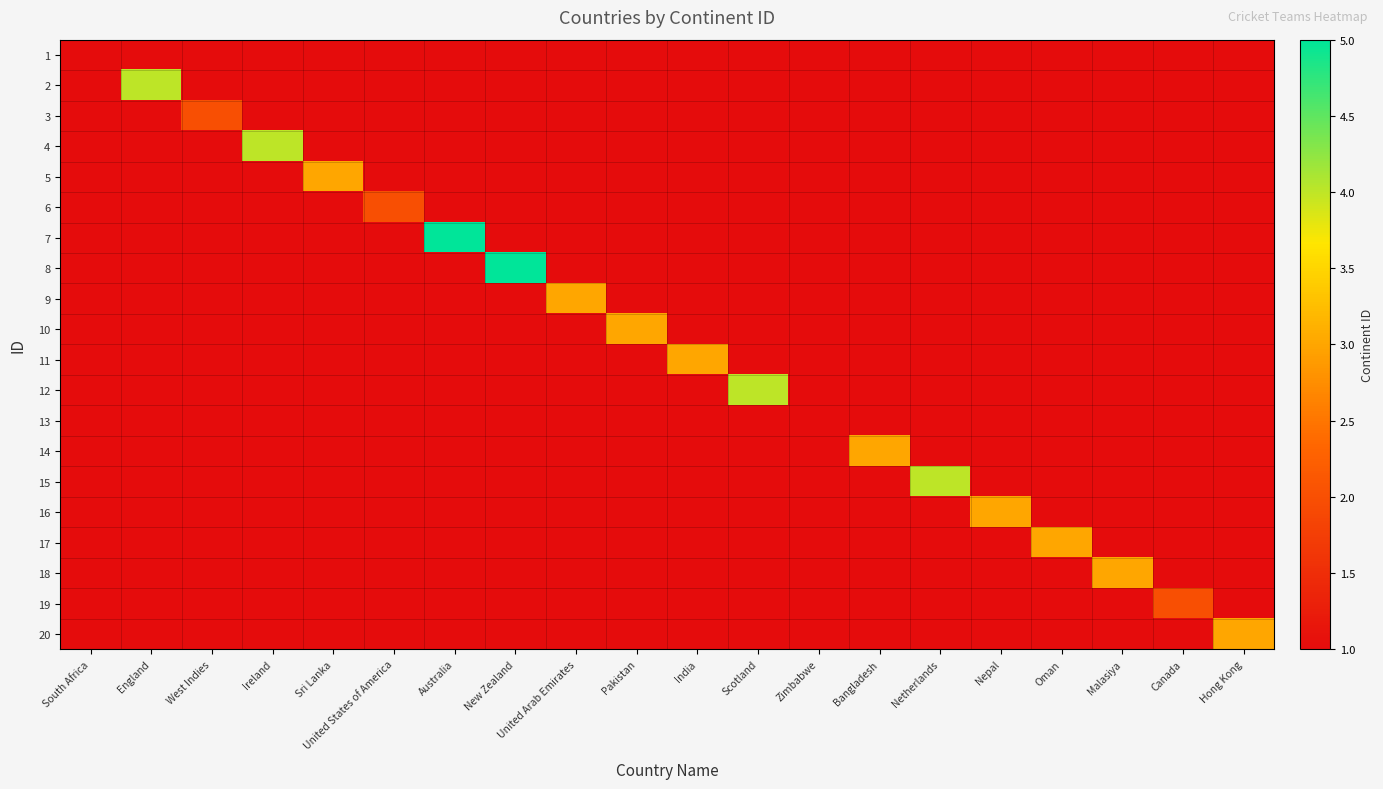

Between England and Netherlands, which series saw the biggest shift?

2